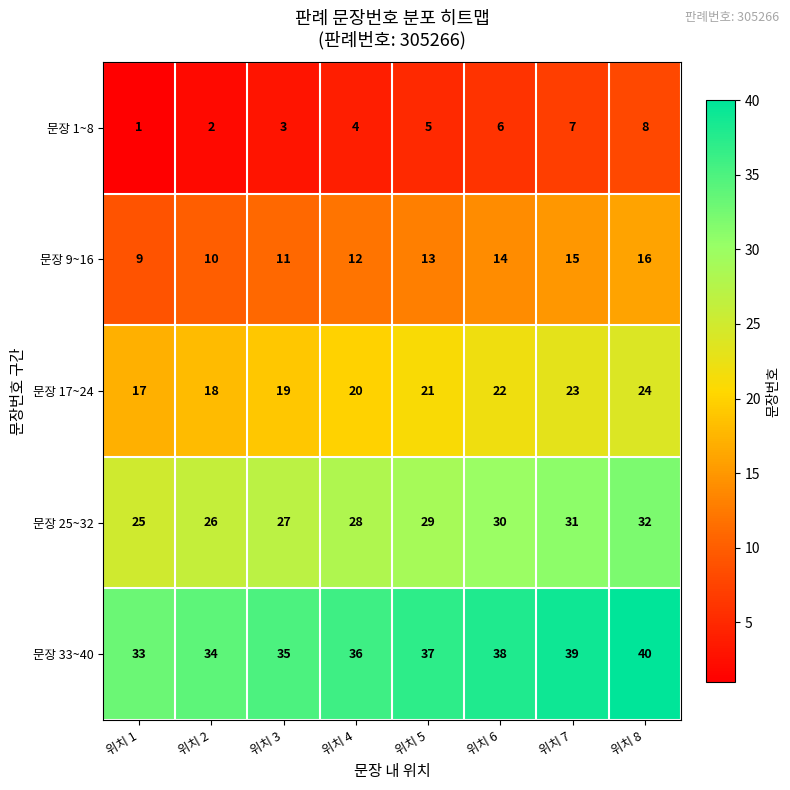

Which label corresponds to the smallest value in the chart?

위치 1